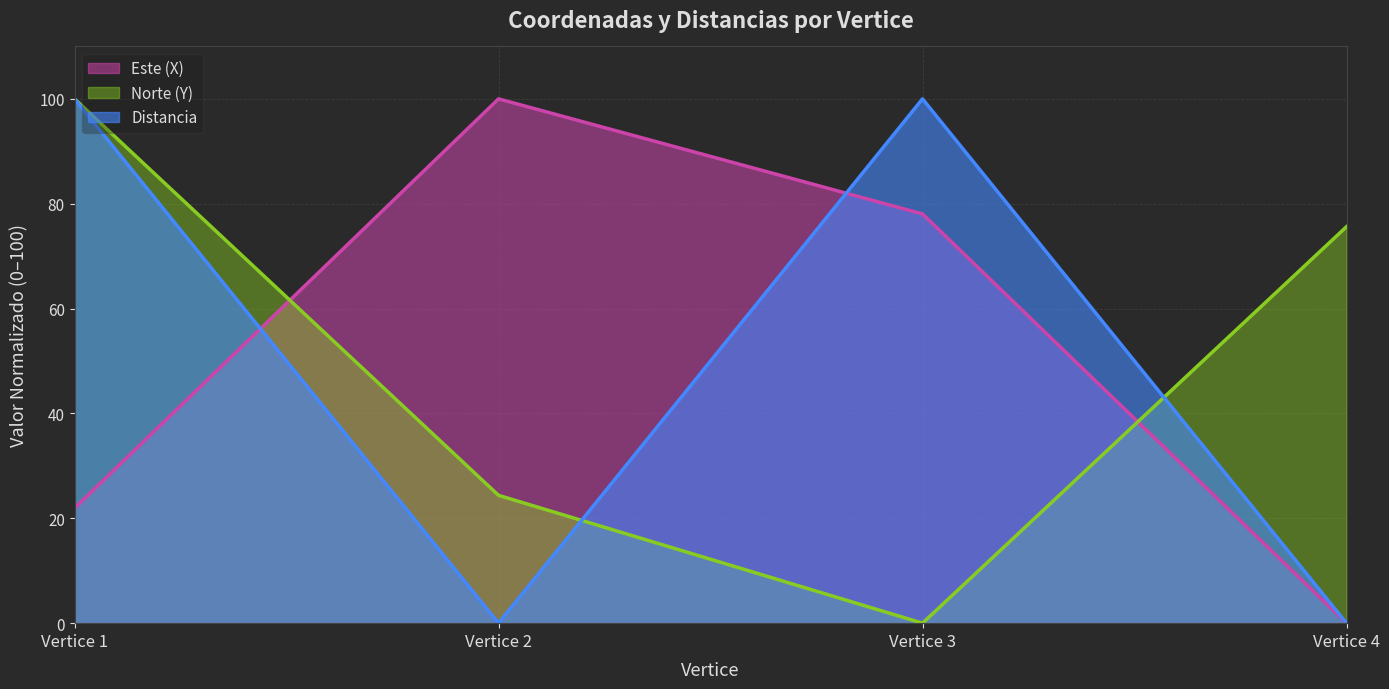

How many values in Este (X) are above zero?

3